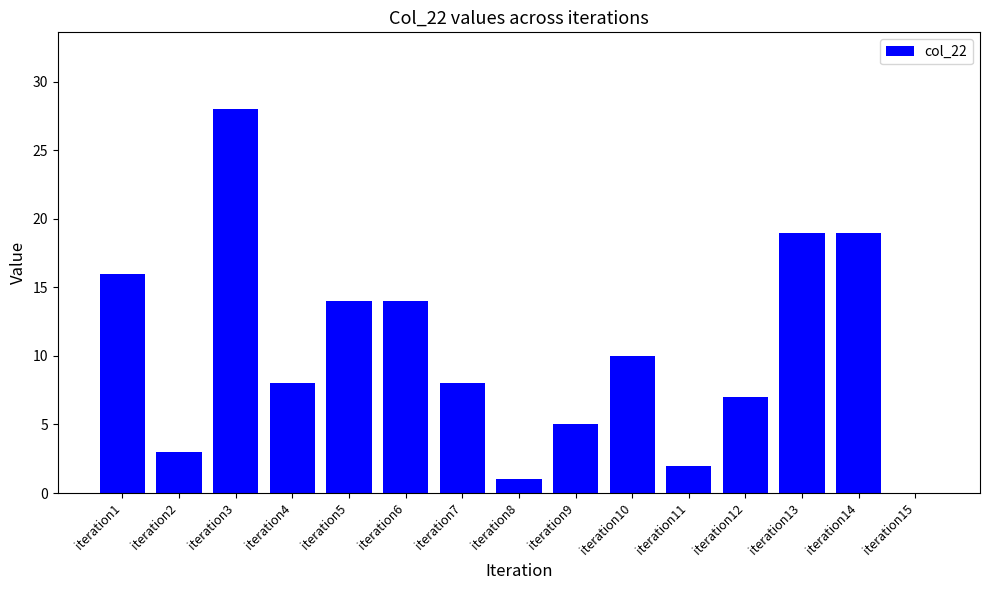

Which category has the highest value across all series?

iteration3